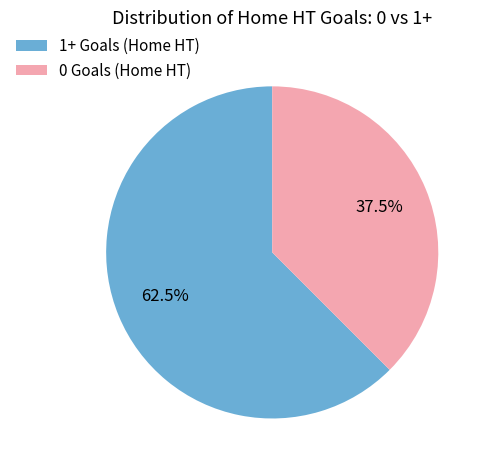

To the nearest percent, what is the difference between the largest and smallest slice percentages?

25%